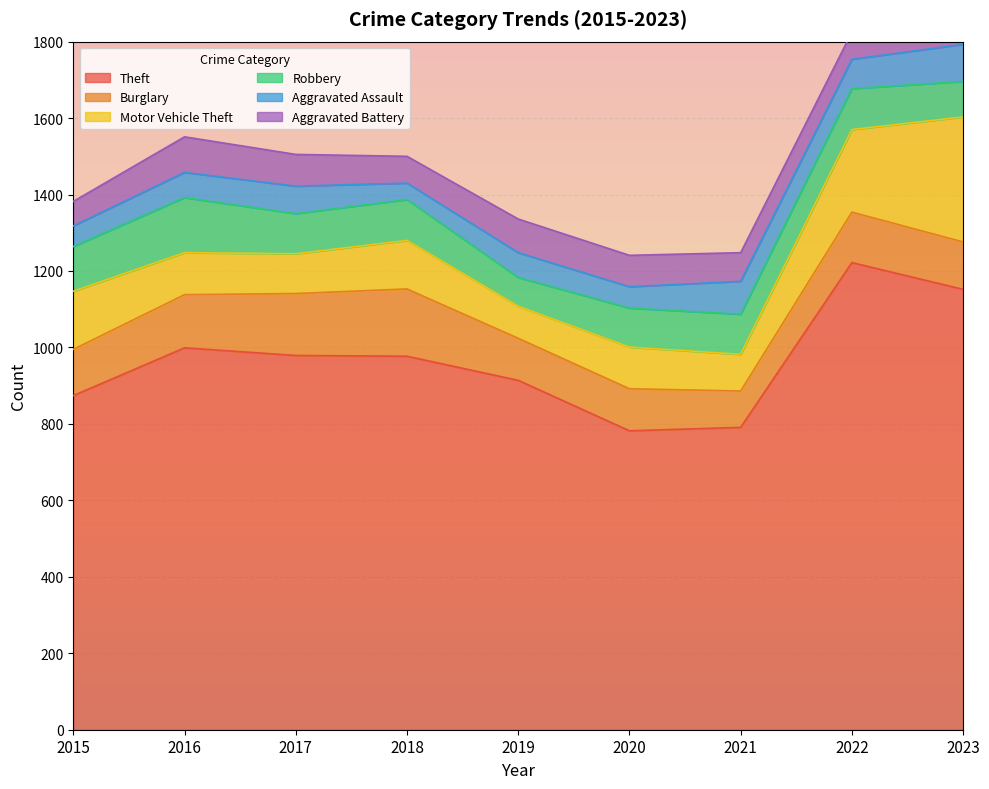

List the labels in order of Aggravated Battery value, largest first.

2016, 2023, 2019, 2017, 2020, 2021, 2022, 2018, 2015